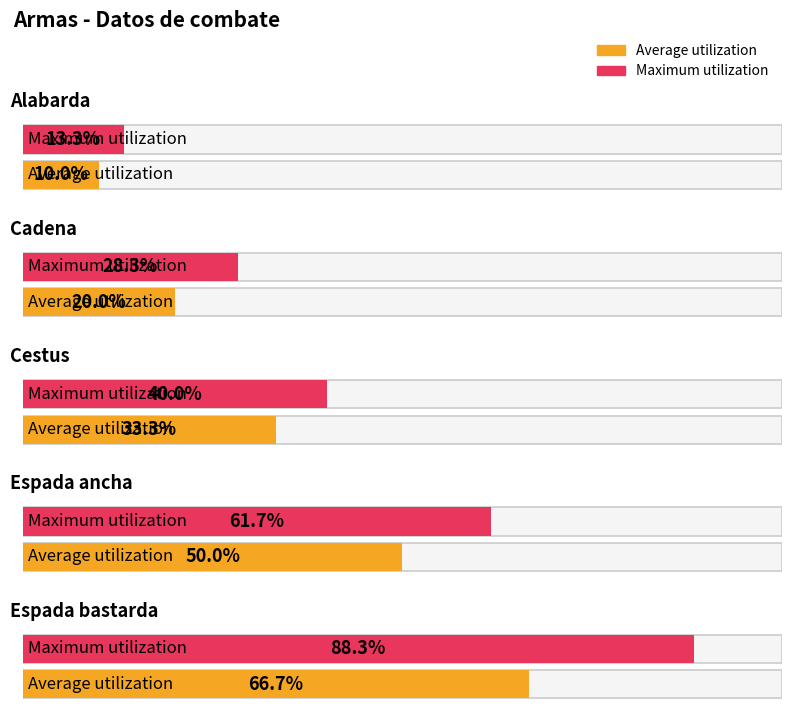

Is it true that Average utilization equals 83 at Espada ancha?

False